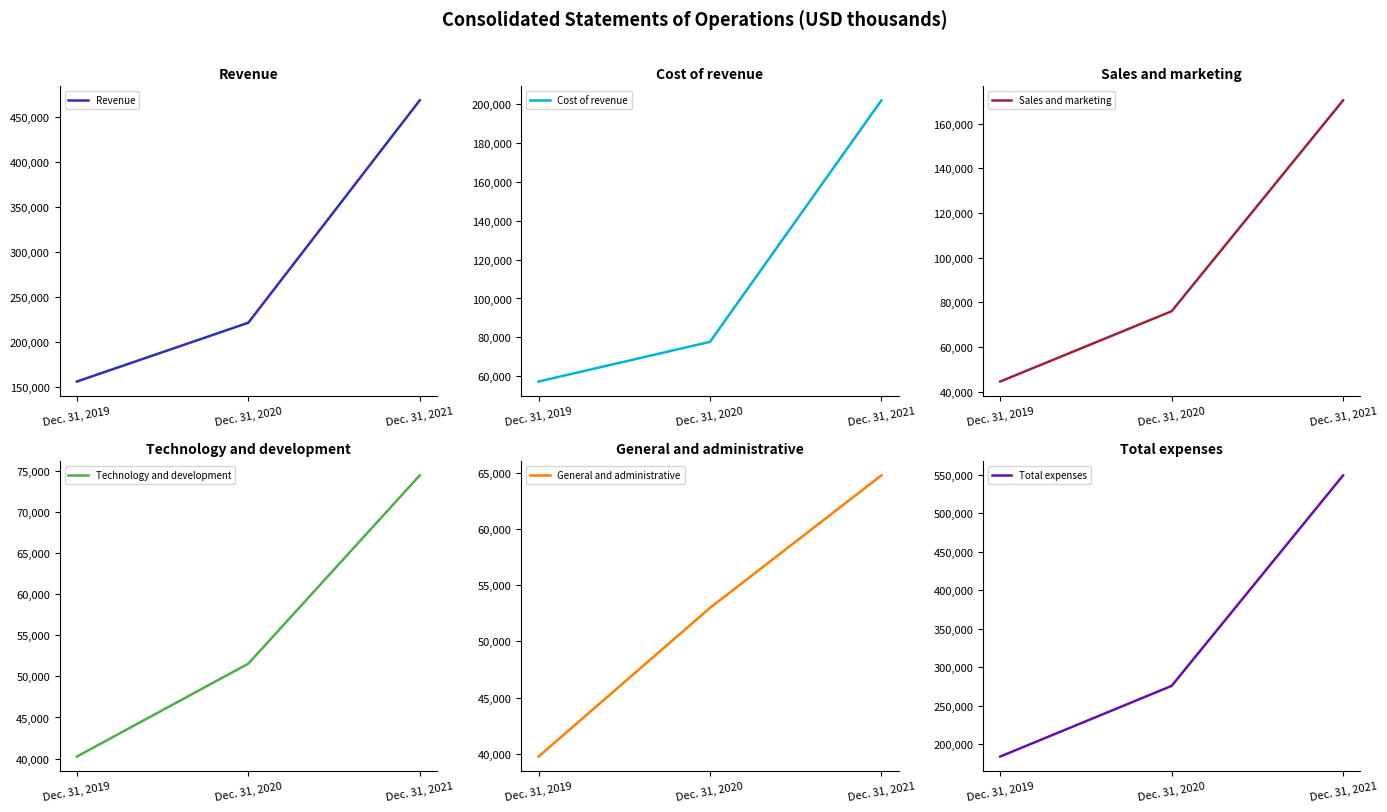

Does the chart display data point markers on the line(s)?

No